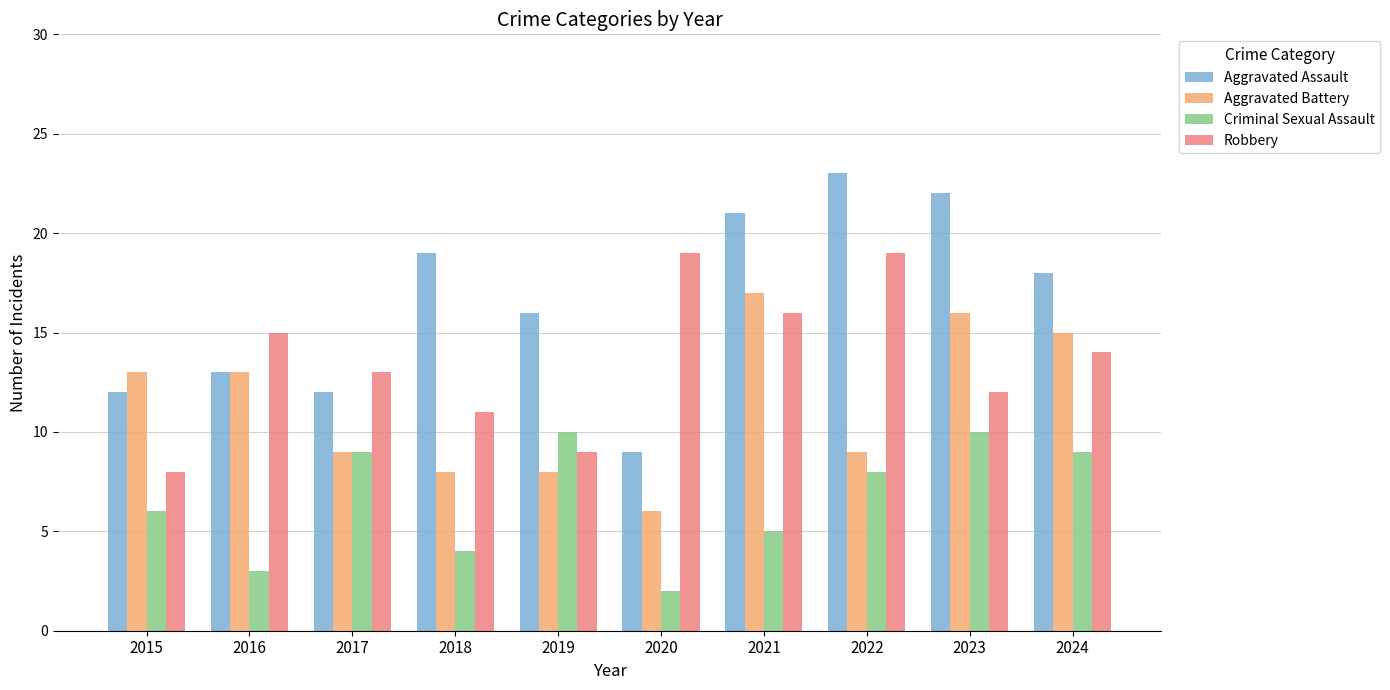

Reading left to right, list all the values displayed in this chart.

Aggravated Assault: 2015=12	2016=13	2017=12	2018=19	2019=16	2020=9	2021=21	2022=23	2023=22	2024=18
Aggravated Battery: 2015=13	2016=13	2017=9	2018=8	2019=8	2020=6	2021=17	2022=9	2023=16	2024=15
Criminal Sexual Assault: 2015=6	2016=3	2017=9	2018=4	2019=10	2020=2	2021=5	2022=8	2023=10	2024=9
Robbery: 2015=8	2016=15	2017=13	2018=11	2019=9	2020=19	2021=16	2022=19	2023=12	2024=14